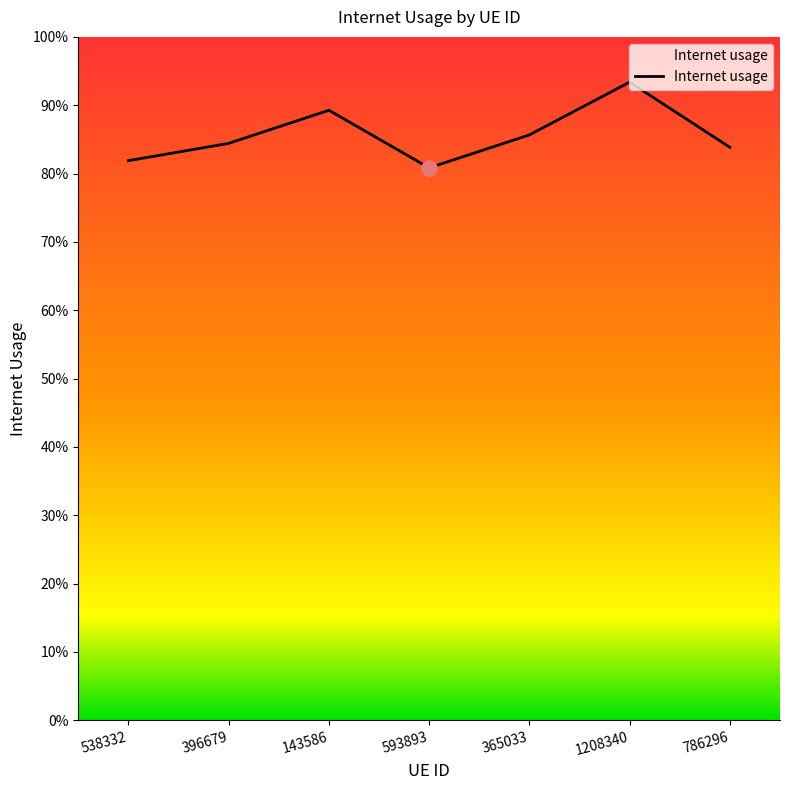

Between 365033 and 786296, which is larger?

365033